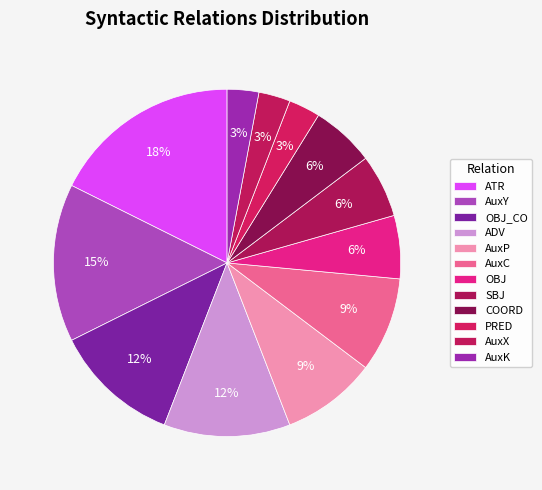

Is ATR the majority of the pie?

No